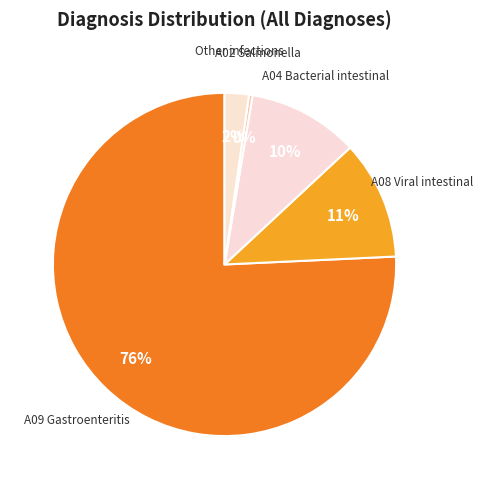

How many segments does this pie chart have?

5